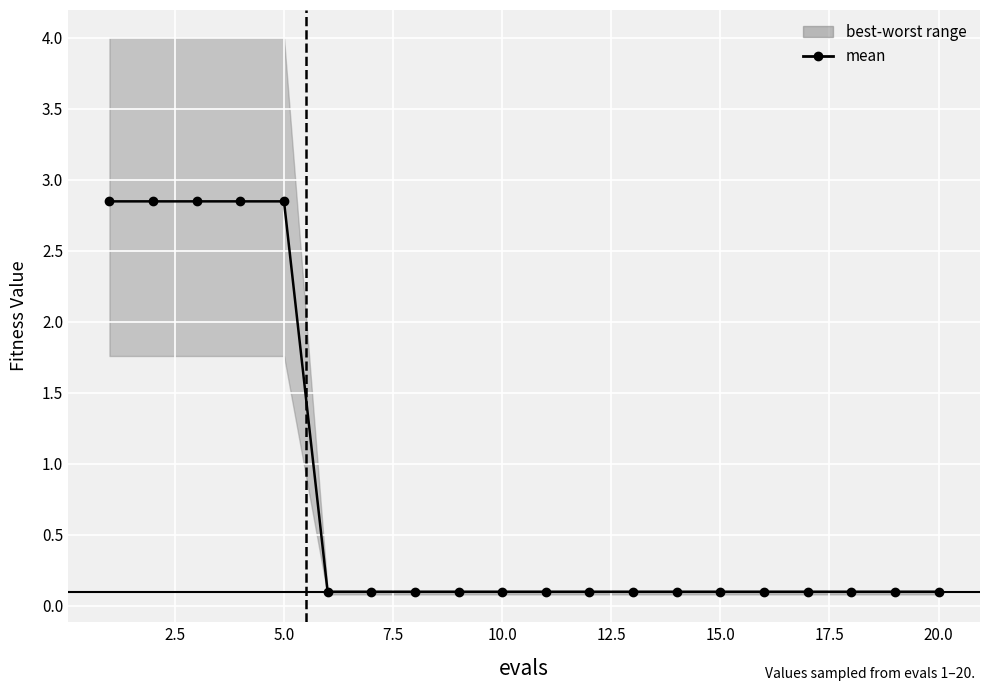

True or false: best and mean intersect in this chart.

False